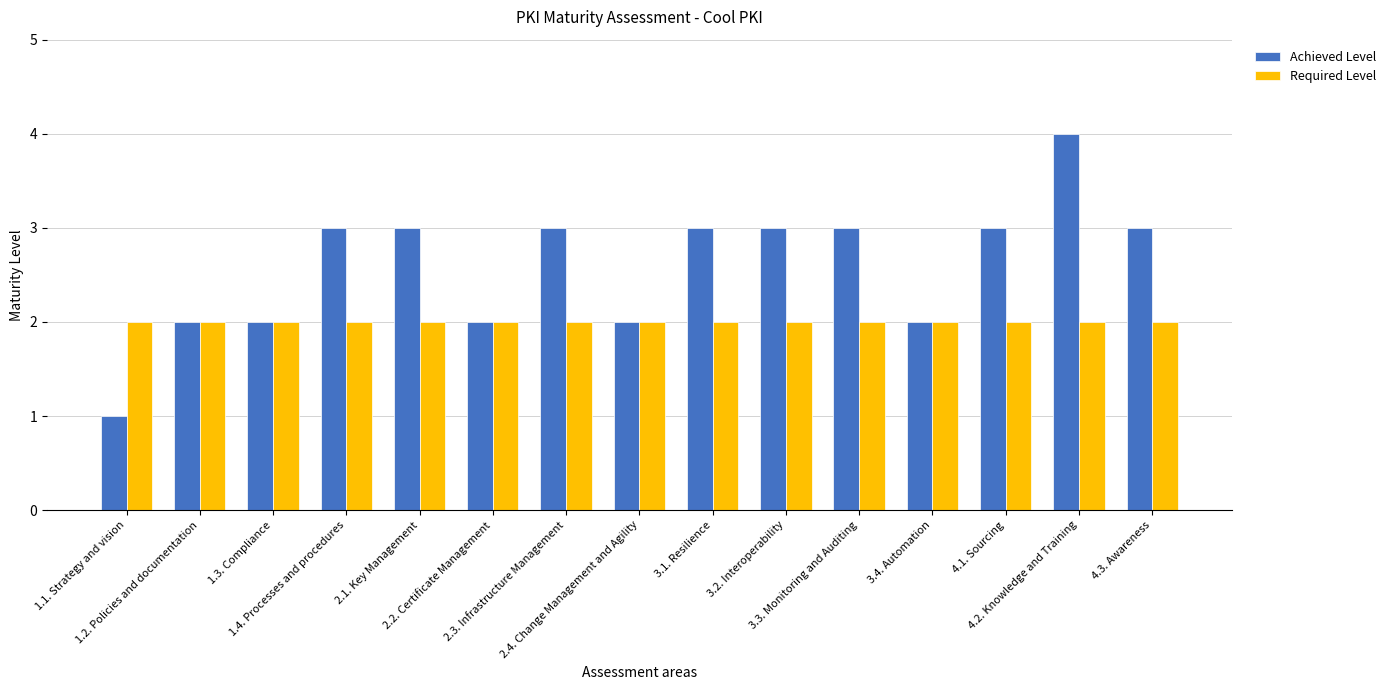

Reading right to left, transcribe all the data shown in this chart.

Achieved Level: 4.3. Awareness=3	4.2. Knowledge and Training=4	4.1. Sourcing=3	3.4. Automation=2	3.3. Monitoring and Auditing=3	3.2. Interoperability=3	3.1. Resilience=3	2.4. Change Management and Agility=2	2.3. Infrastructure Management=3	2.2. Certificate Management=2	2.1. Key Management=3	1.4. Processes and procedures=3	1.3. Compliance=2	1.2. Policies and documentation=2	1.1. Strategy and vision=1
Required Level: 4.3. Awareness=2	4.2. Knowledge and Training=2	4.1. Sourcing=2	3.4. Automation=2	3.3. Monitoring and Auditing=2	3.2. Interoperability=2	3.1. Resilience=2	2.4. Change Management and Agility=2	2.3. Infrastructure Management=2	2.2. Certificate Management=2	2.1. Key Management=2	1.4. Processes and procedures=2	1.3. Compliance=2	1.2. Policies and documentation=2	1.1. Strategy and vision=2